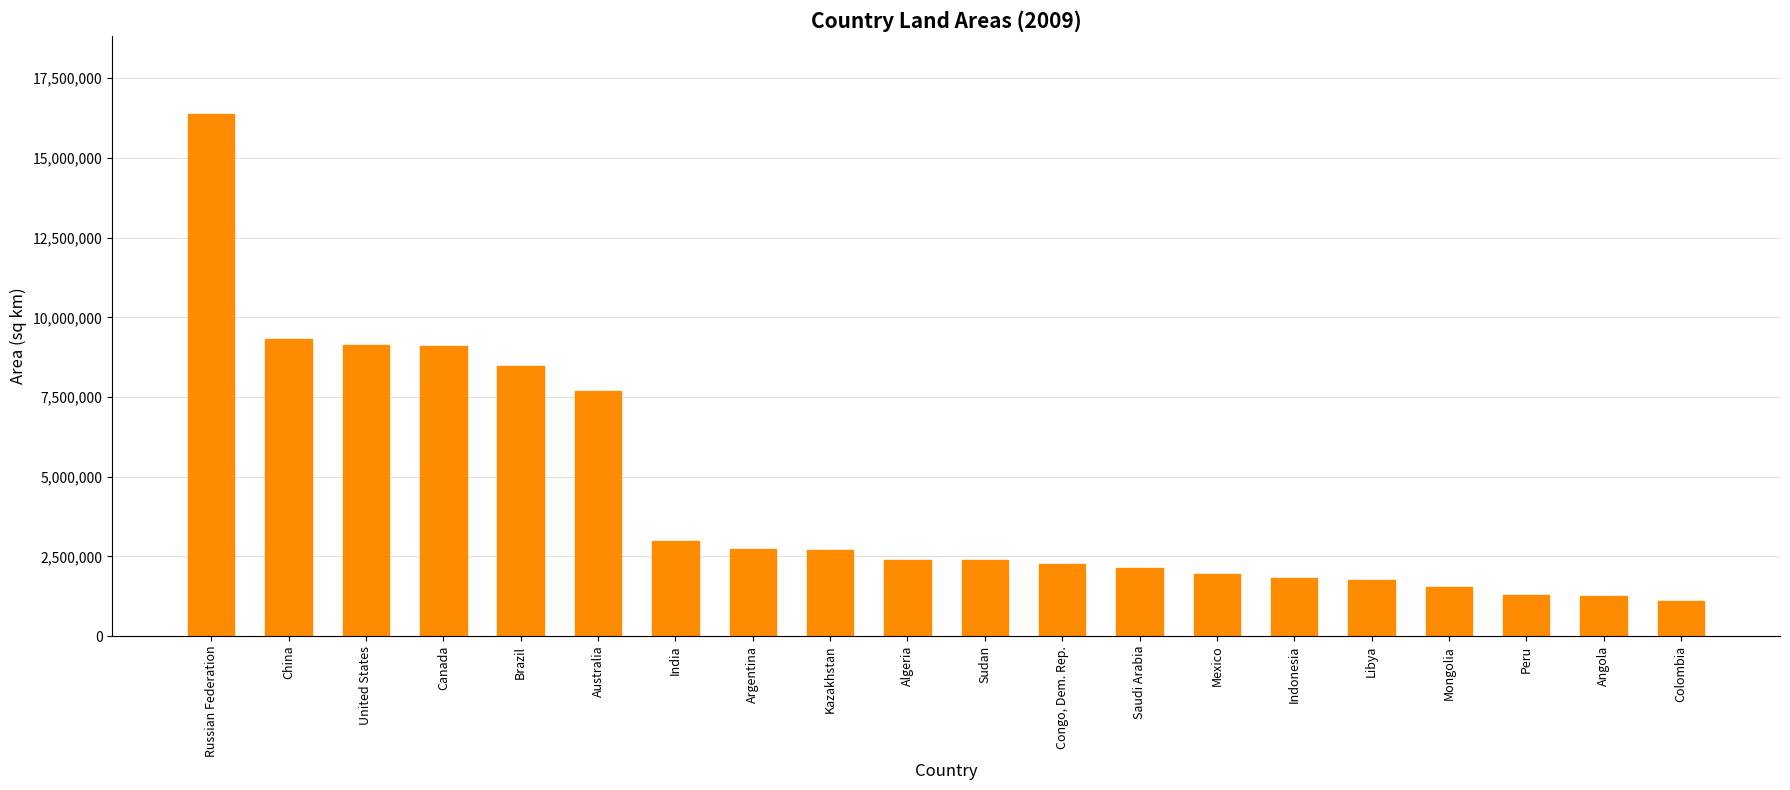

What is the label of the 6th bar from the left?

Australia